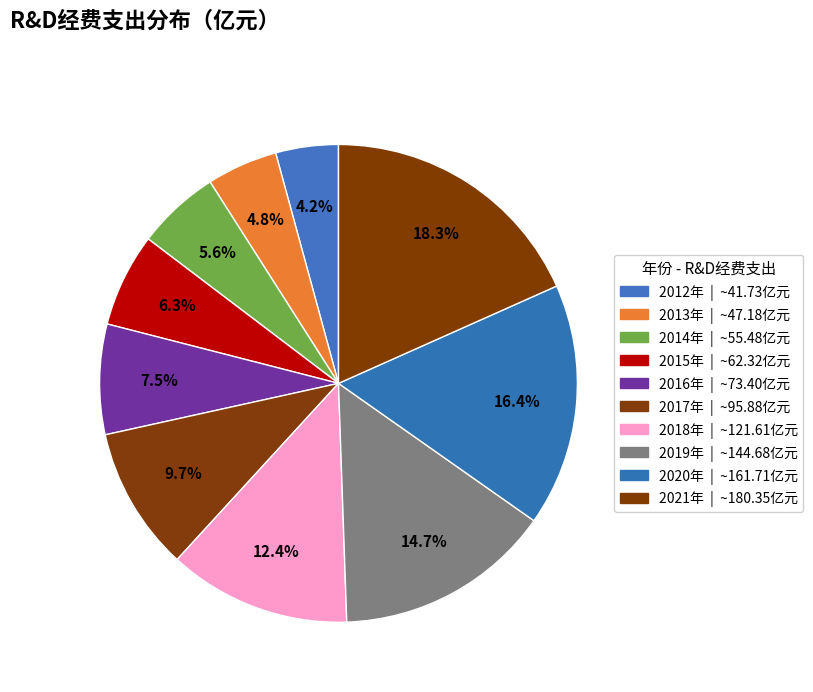

To the nearest percent, what is the difference between the 2016年 and 2014年 slice percentages?

2%